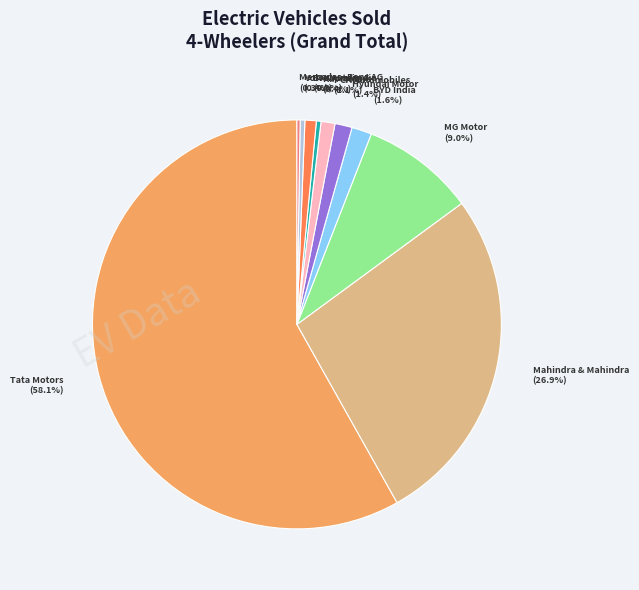

Is there a majority slice in this chart?

Yes